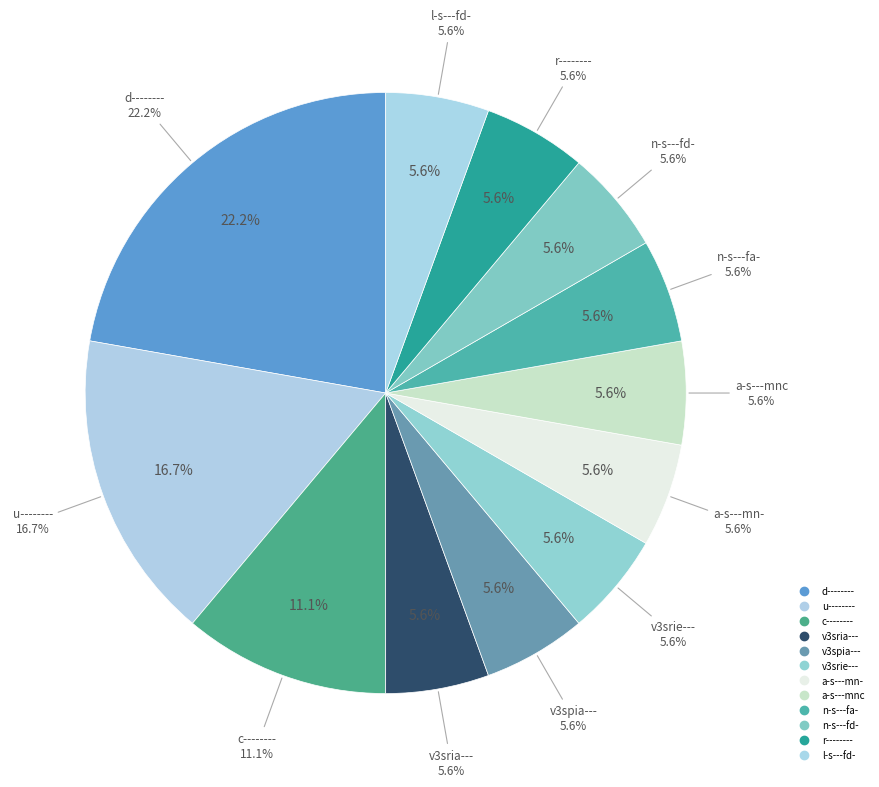

To the nearest percent, what percentage of the pie is r--------?

6%